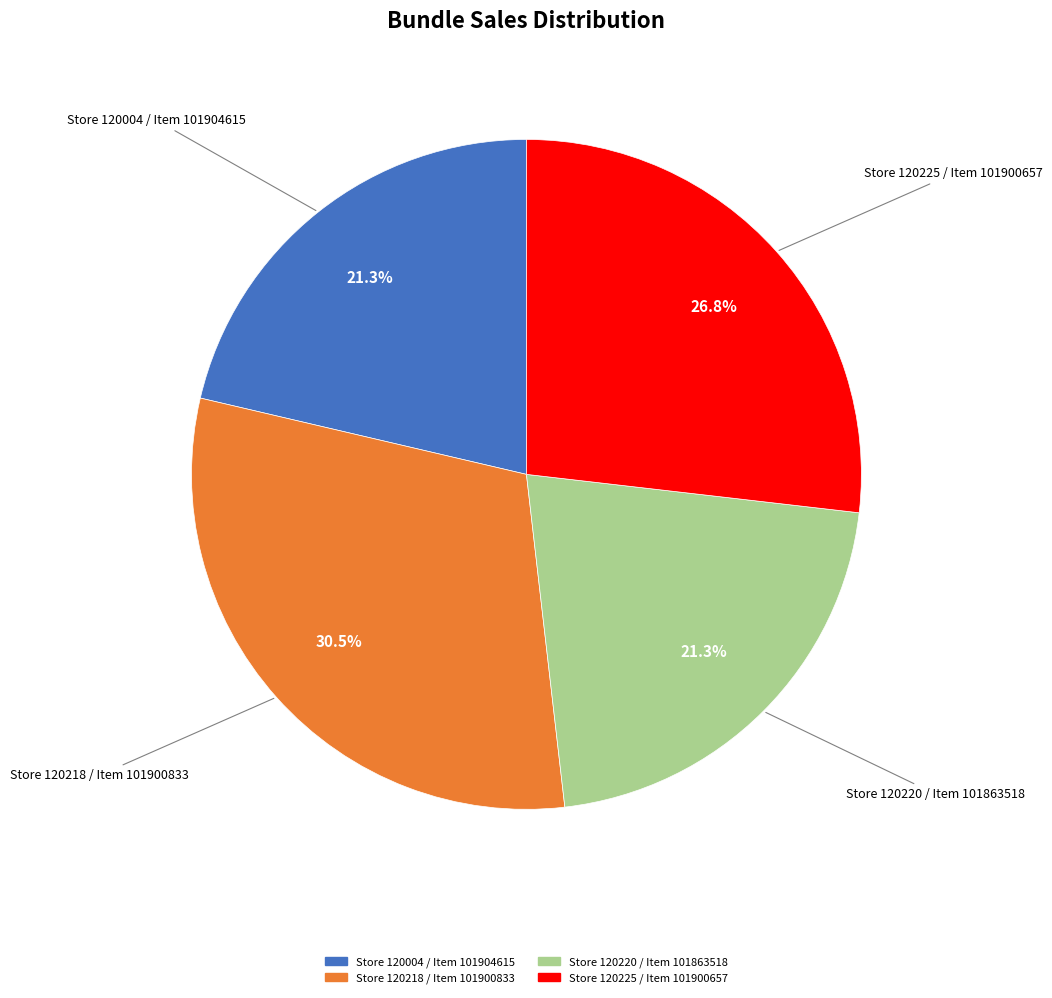

Is the sum of Store 120218 / Item 101900833 and Store 120220 / Item 101863518 greater than half?

Yes